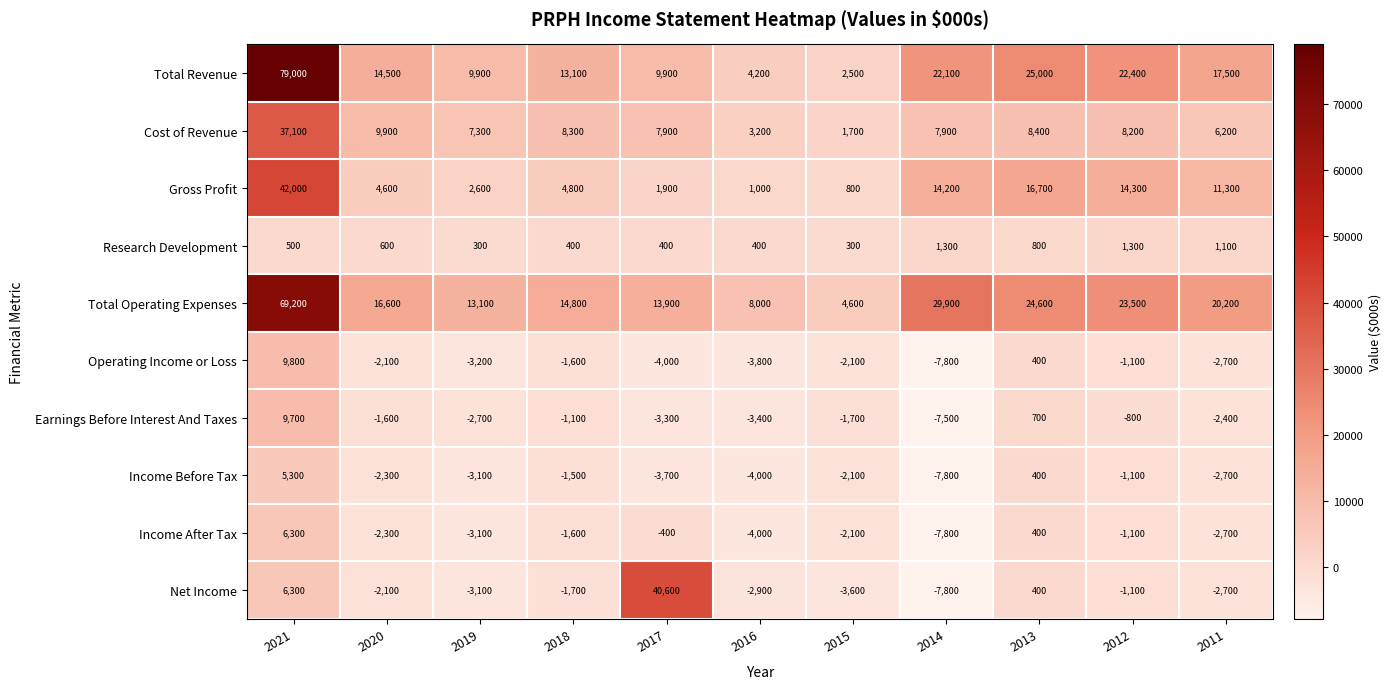

How many data points in Net Income are less than -2100?

5